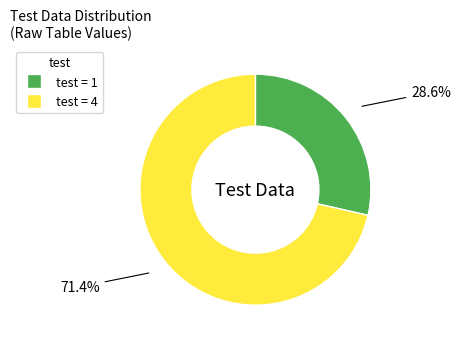

To the nearest percent, what is the difference between the largest and smallest slice percentages?

43%